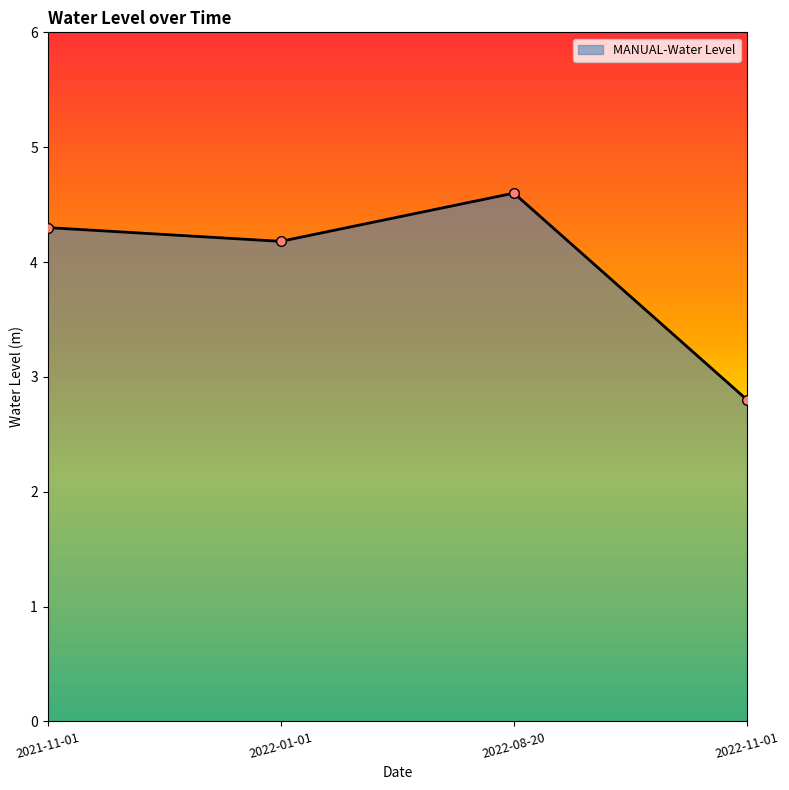

How many data points does each series have?

4